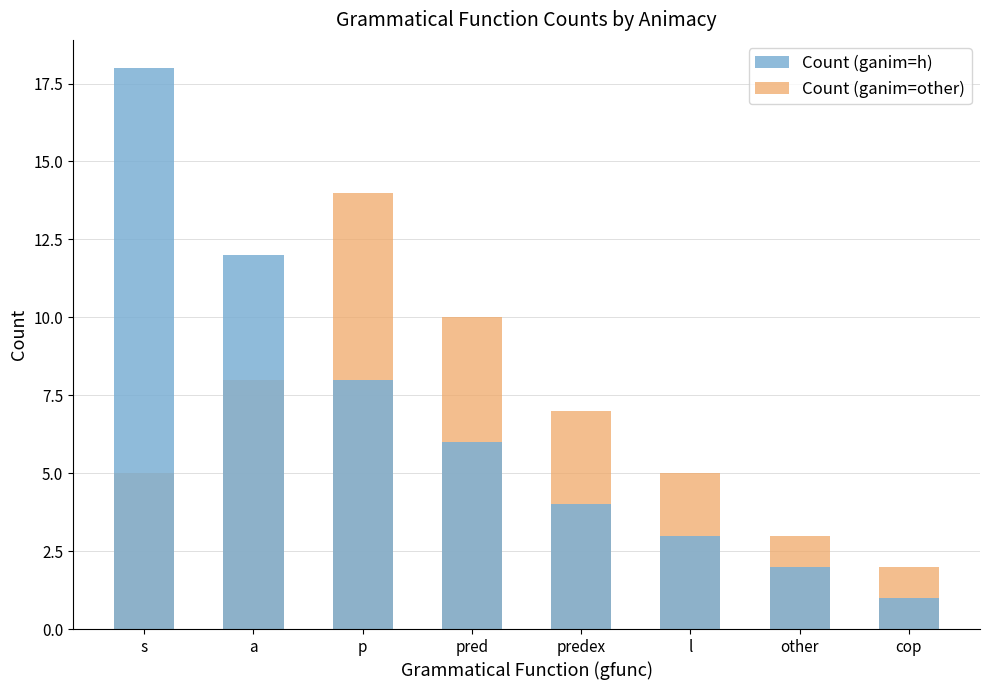

How many bars are there in each group?

2